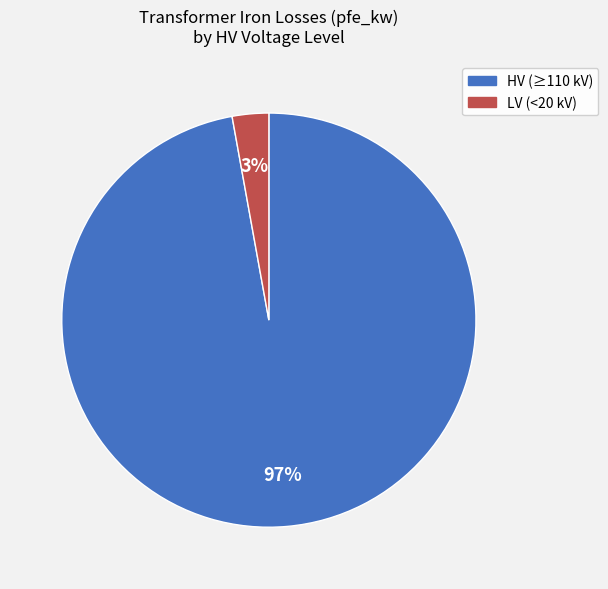

To the nearest percent, what is the average slice percentage?

50%